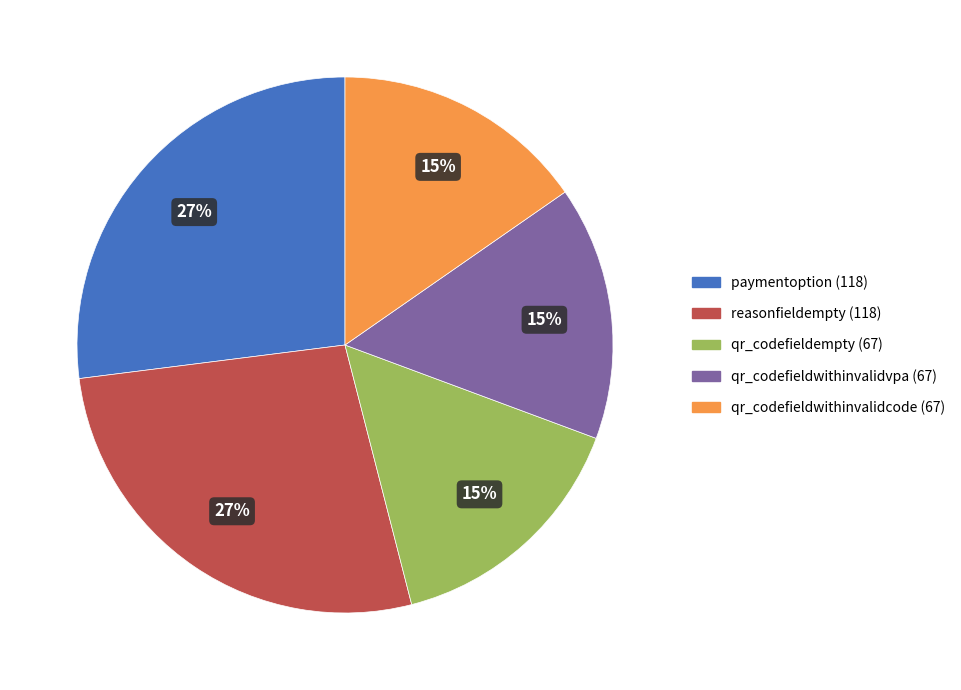

True or false: qr_codefieldwithinvalidvpa accounts for 15% of the total.

True